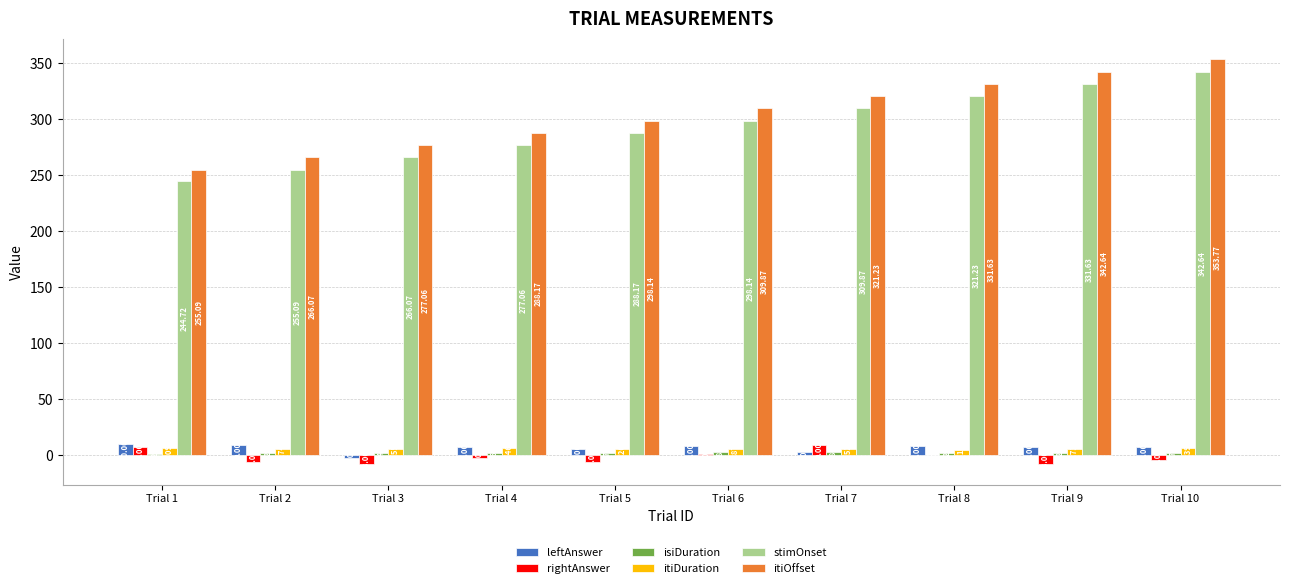

Which series changed the most between Trial 2 and Trial 10?

itiOffset